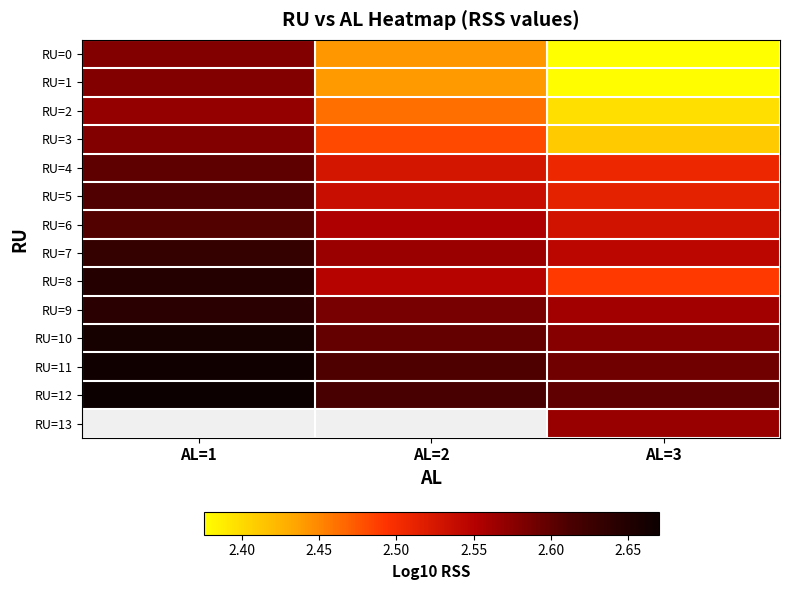

At how many categories does at least one series exceed 2?

3